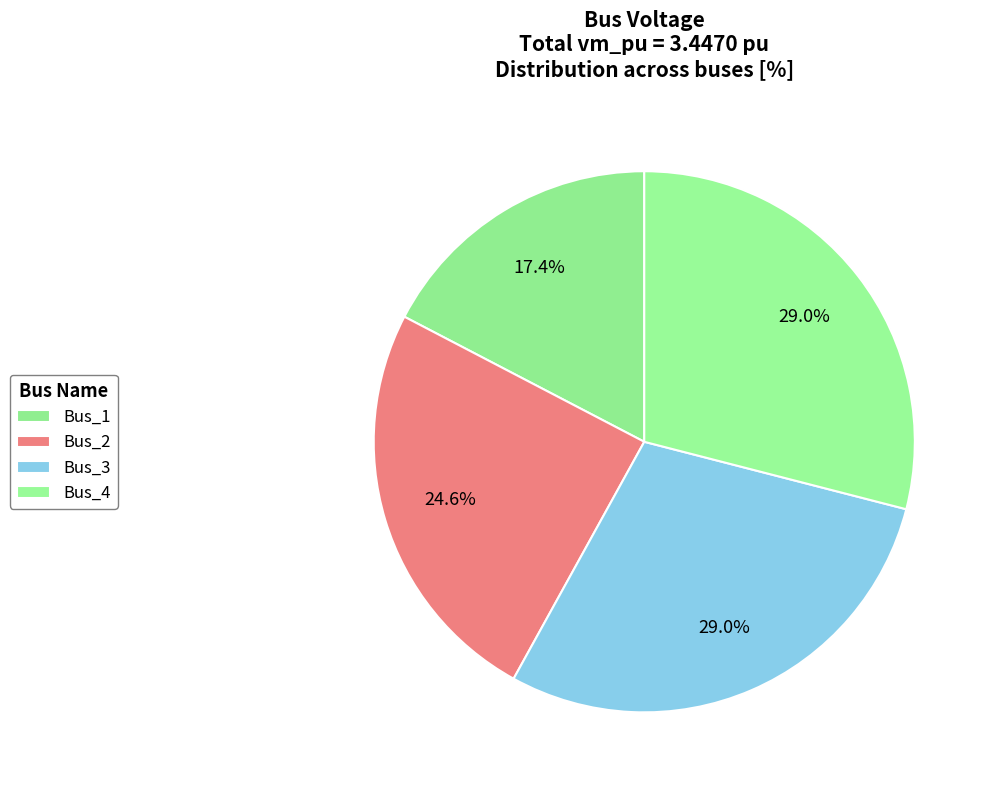

Count the number of slices in the pie.

4